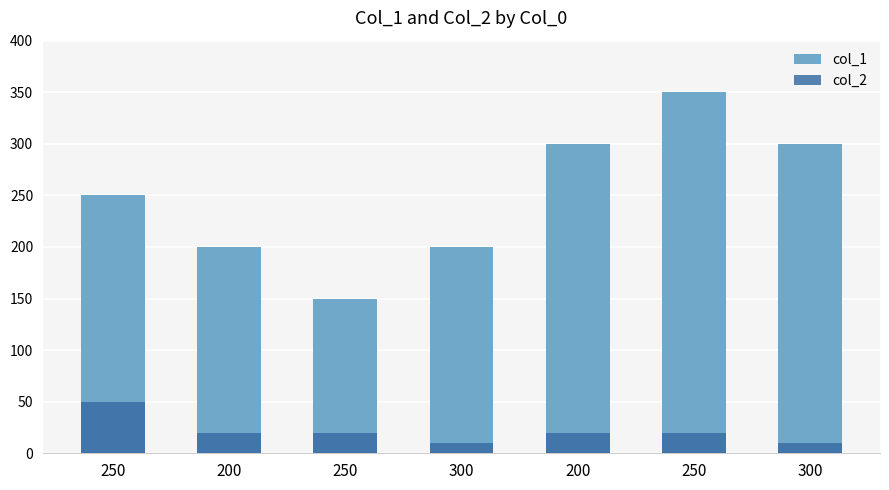

List the series in order of their overall mean, lowest first.

col_2, col_1